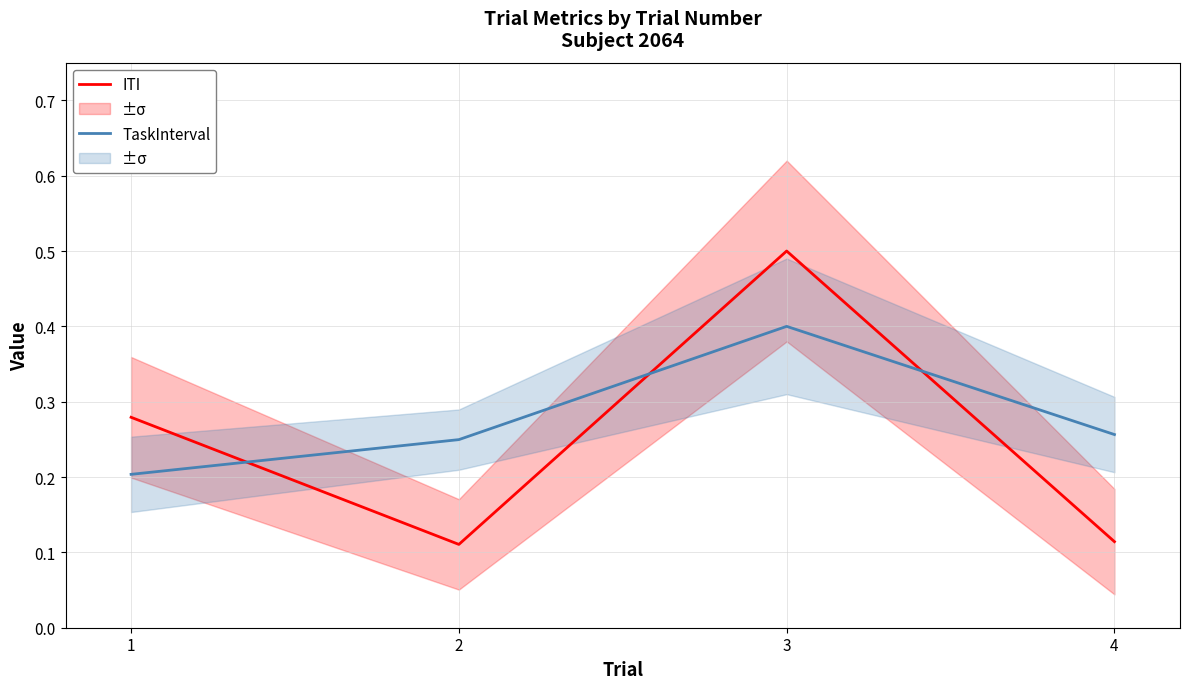

What is the spread (max minus min) of values at 2?

0.1